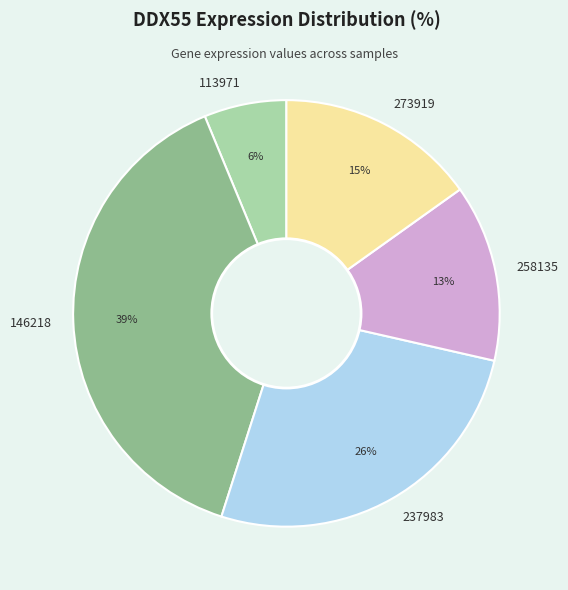

Which slice is the smallest?

113971